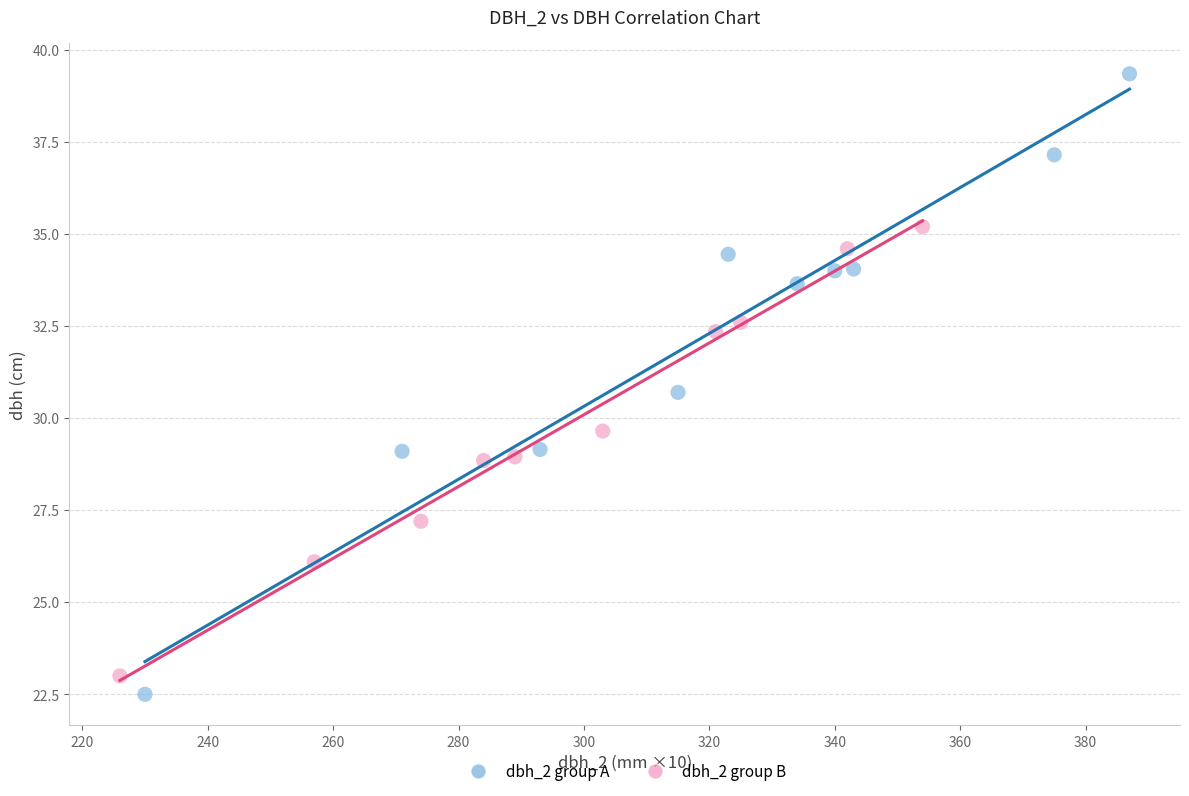

What are all the series names shown in the legend?

dbh_2 group A, dbh_2 group B